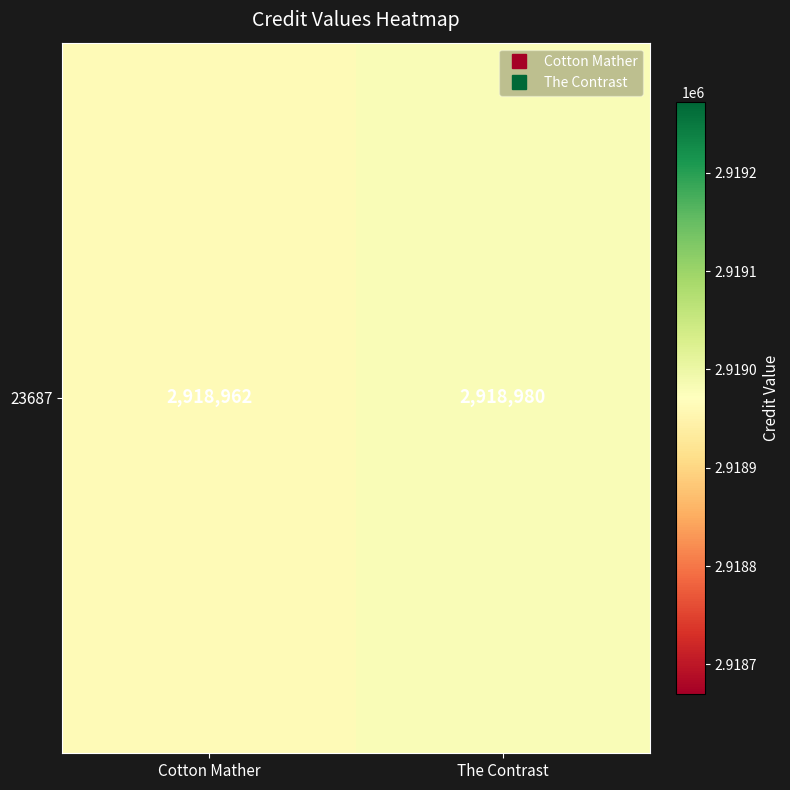

How many values are below 2918980?

1